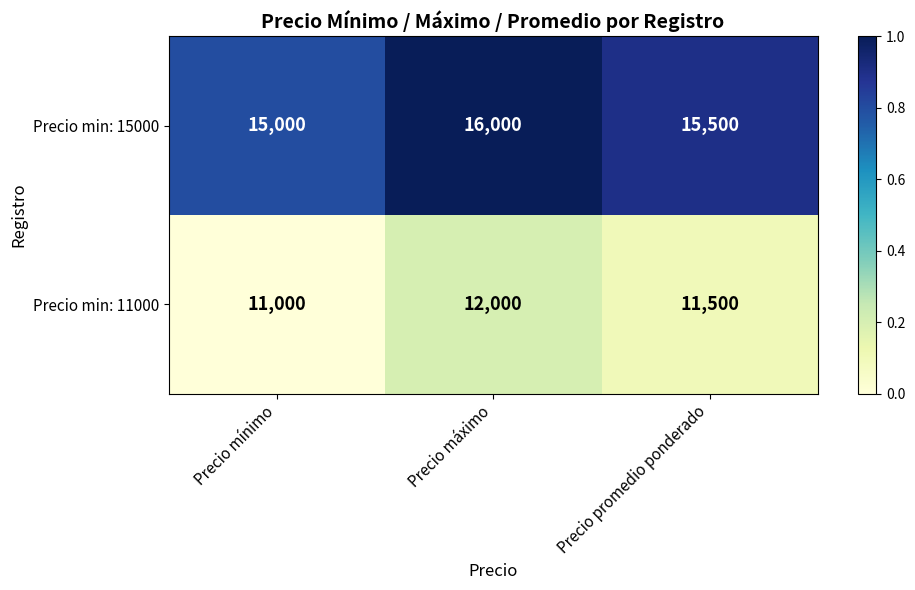

At which label does Precio min: 15000 reach its peak?

Precio máximo